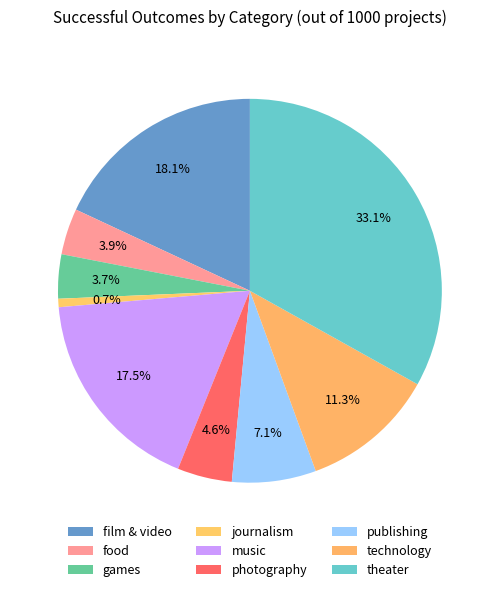

True or false: food accounts for 1% of the total.

False